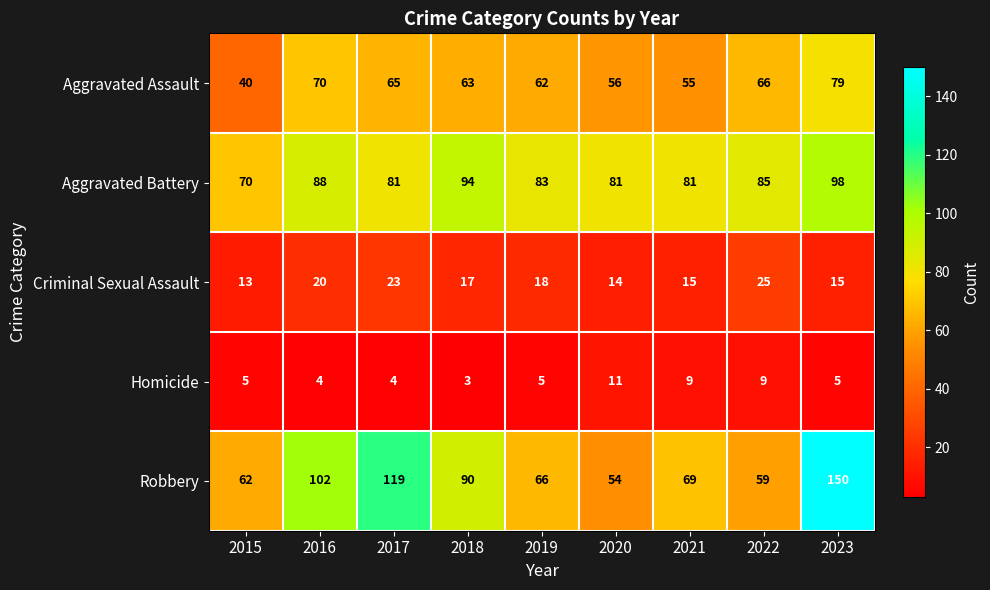

What is the sum of the Criminal Sexual Assault values at 2015 and 2022?

38